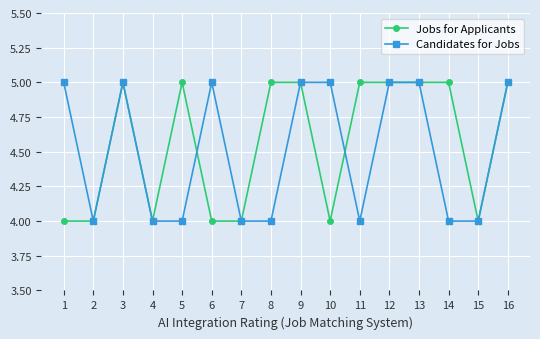

What is the highest value of the Jobs for Applicants series?

5